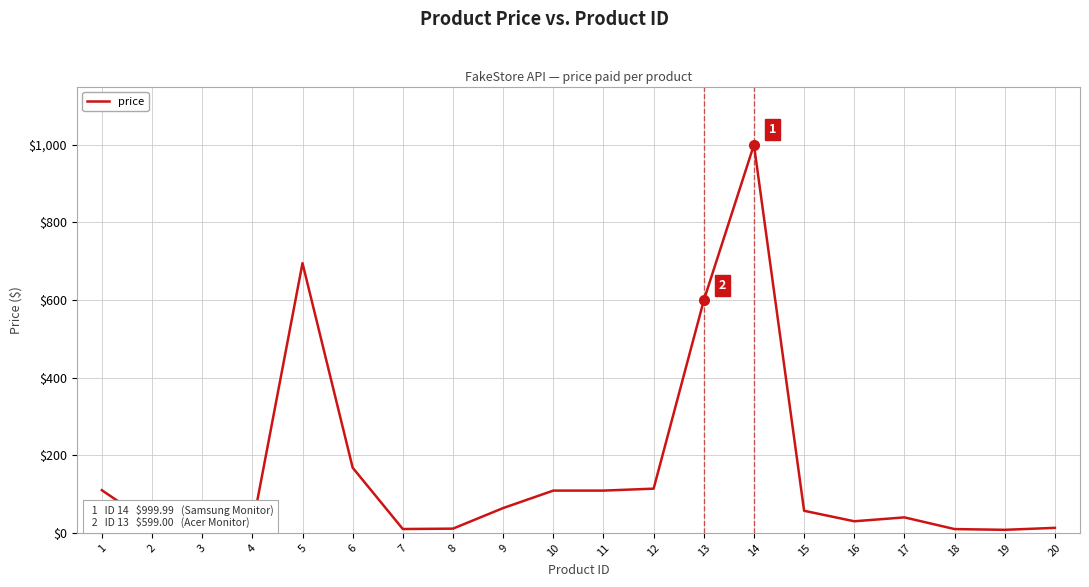

What is the change in value from 7 to 16?

+20.0